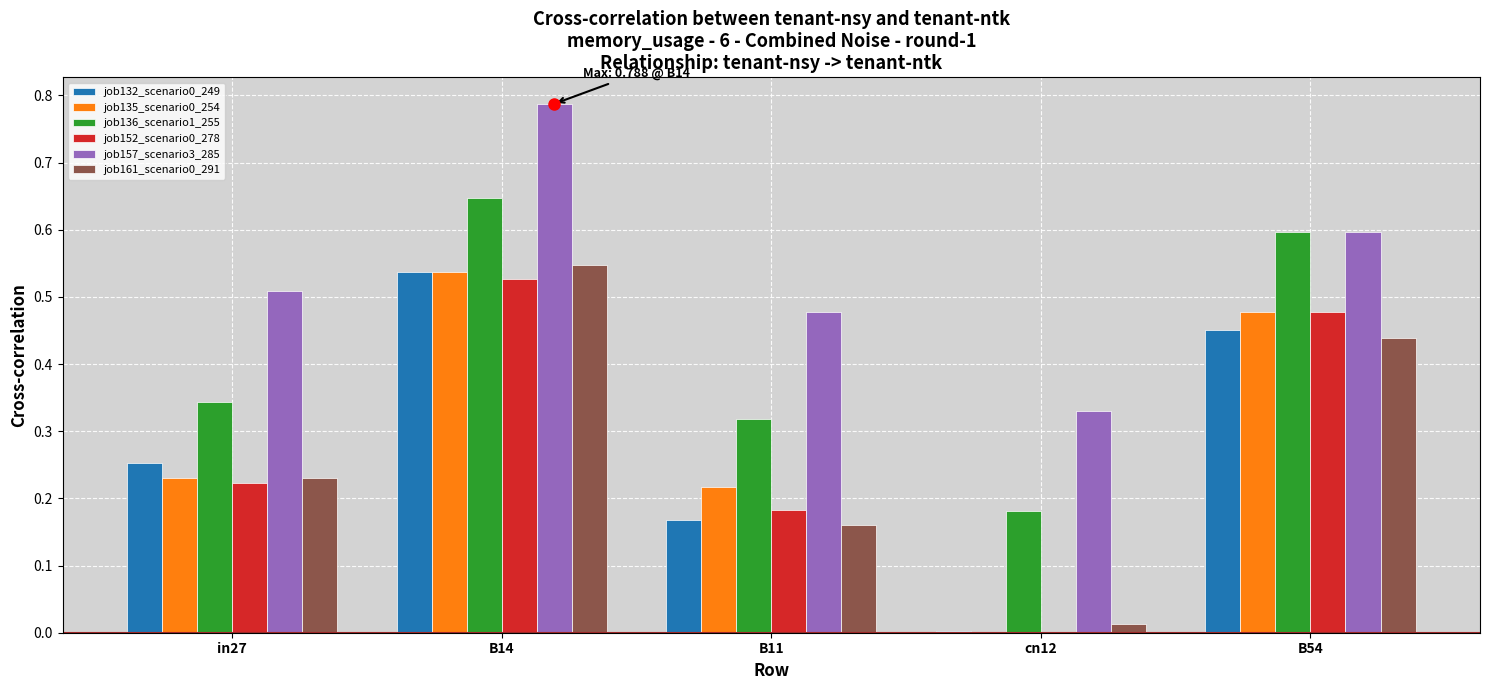

Are the bars horizontal?

No